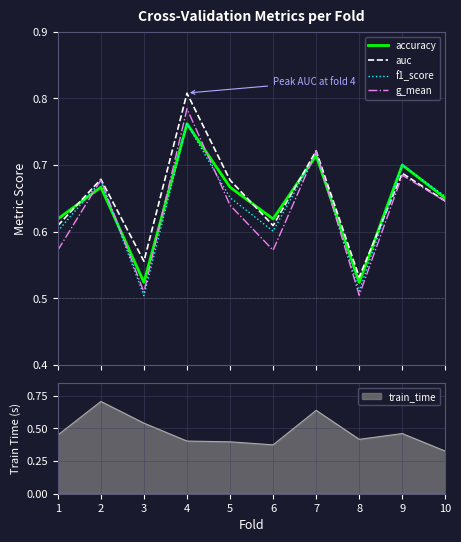

How many lines are shown in the chart?

4